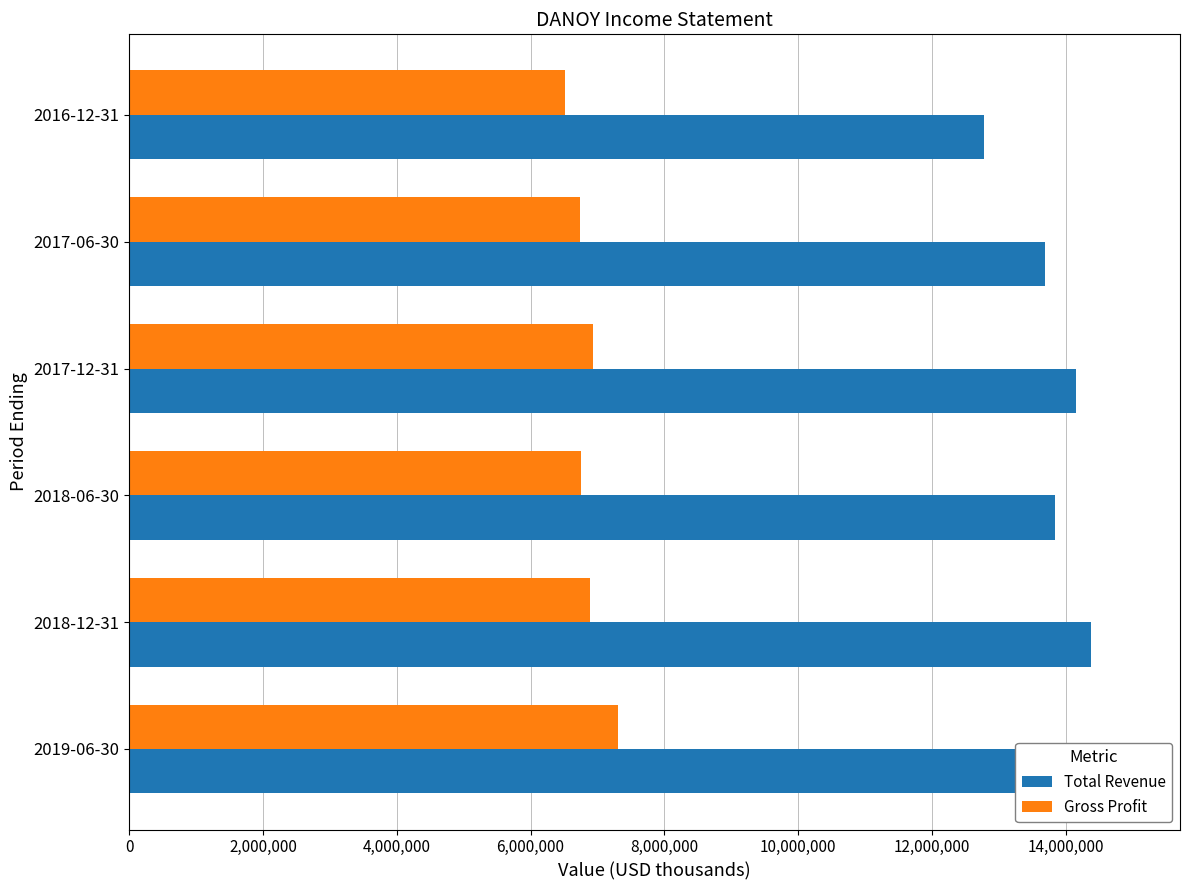

Read the Gross Profit value at 2016-12-31.

6510000